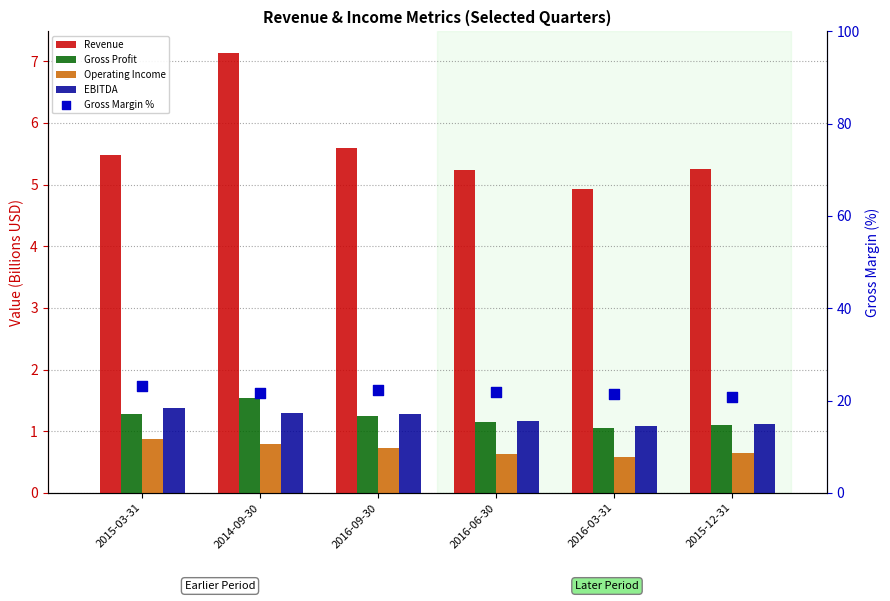

Which series has the largest total across all categories?

Gross Margin %